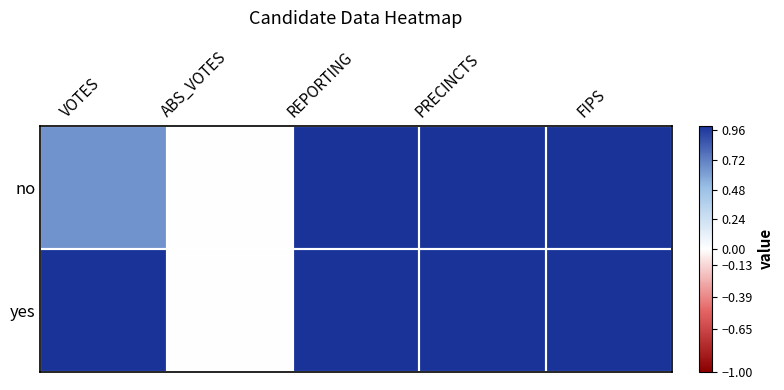

Reading left to right, extract all data points from this chart.

no: VOTES=0.7	ABS_VOTES=0.0	REPORTING=1.0	PRECINCTS=1.0	FIPS=1.0
yes: VOTES=1.0	ABS_VOTES=0.0	REPORTING=1.0	PRECINCTS=1.0	FIPS=1.0